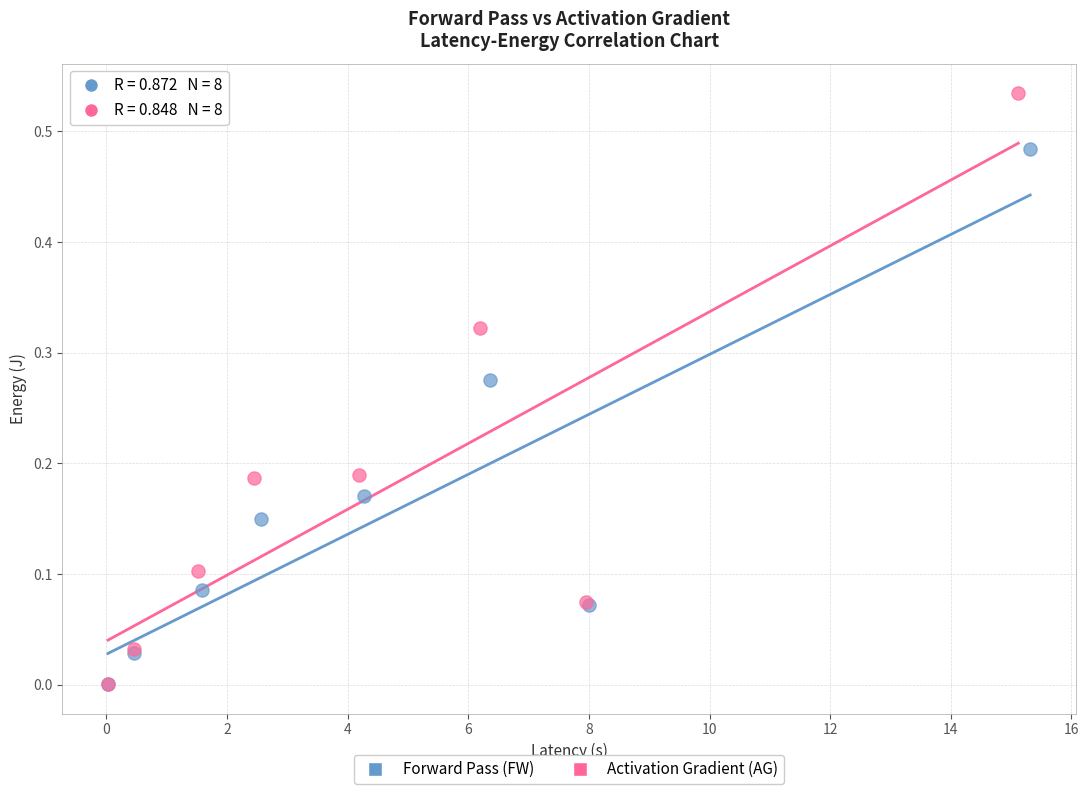

Which series contains the highest Y value?

Activation Gradient (AG)